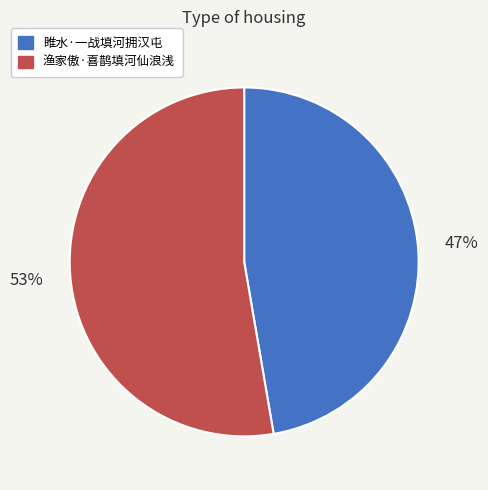

To the nearest percent, what is the average slice percentage?

50%